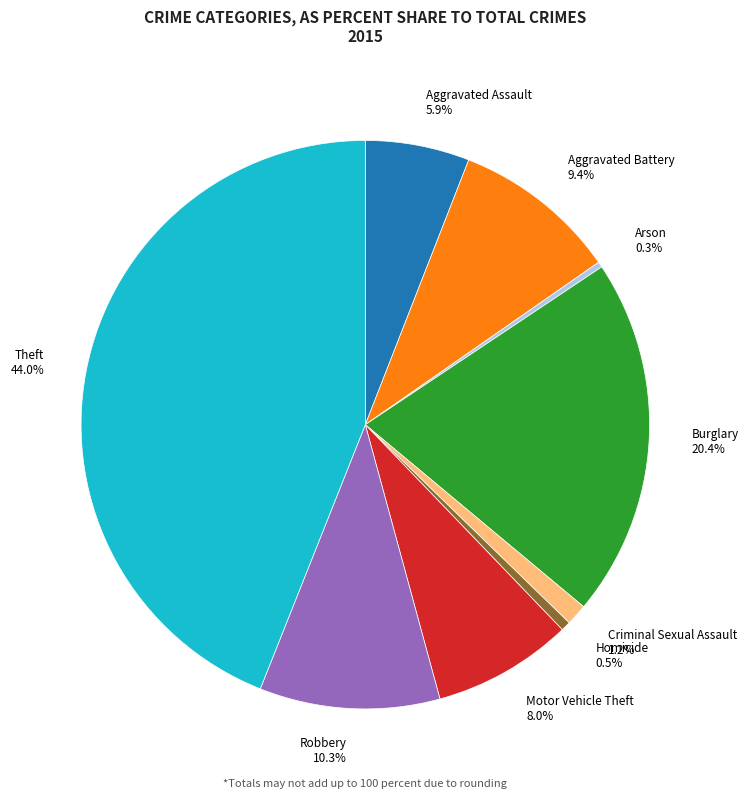

To the nearest percent, what percentage of the pie is Aggravated Assault?

6%